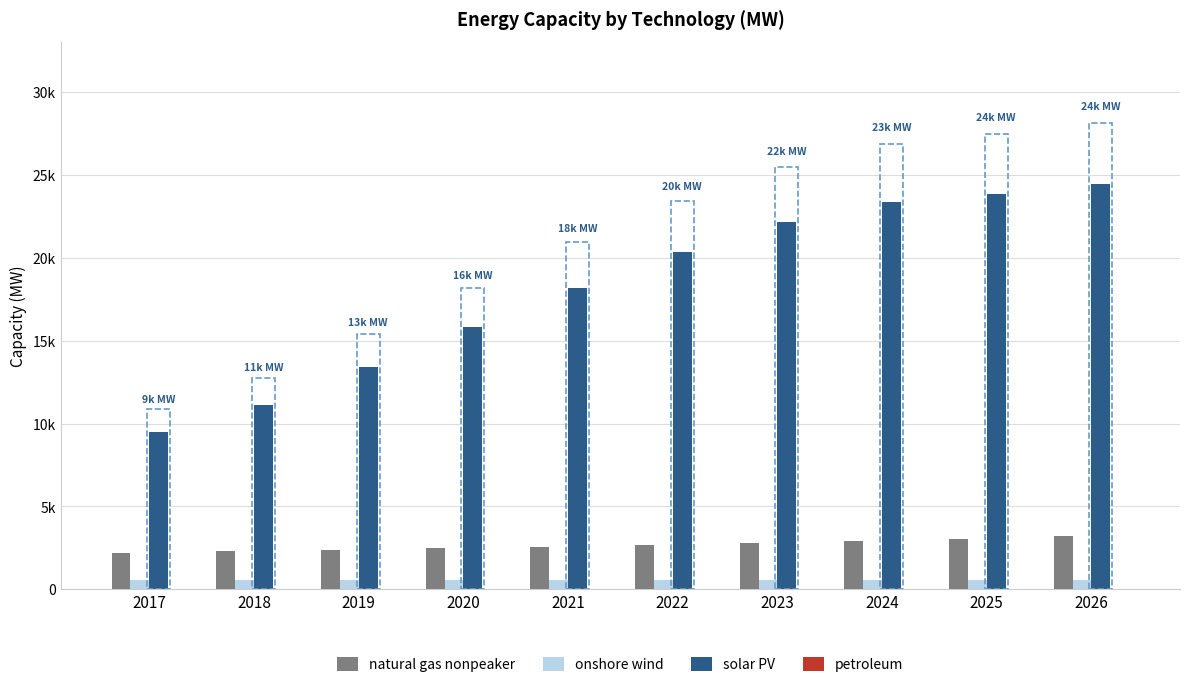

How many distinct data groups are displayed?

4